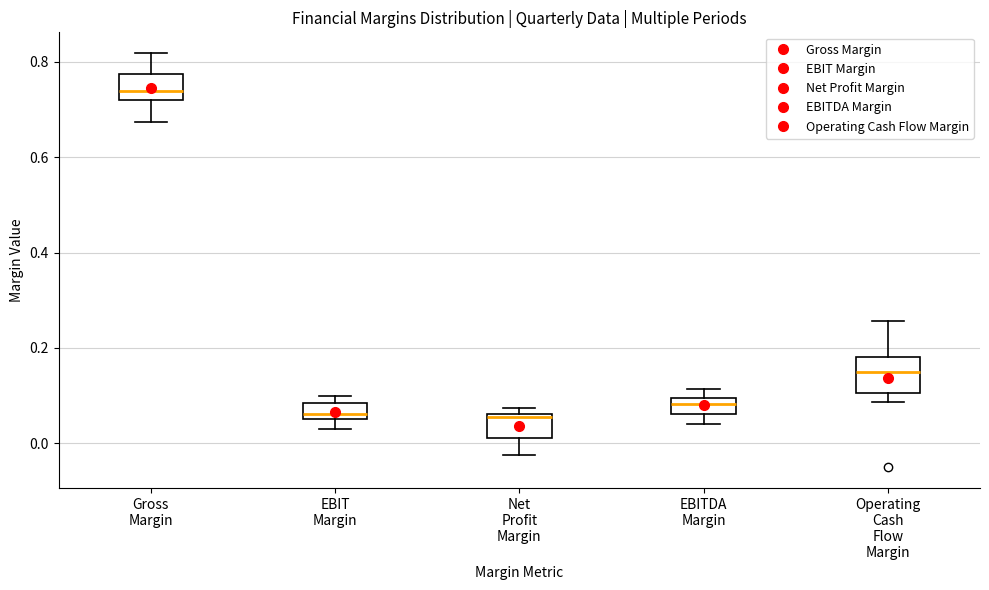

Comparing the boxes themselves (not the whiskers), which one is the tallest?

Operating Cash Flow Margin